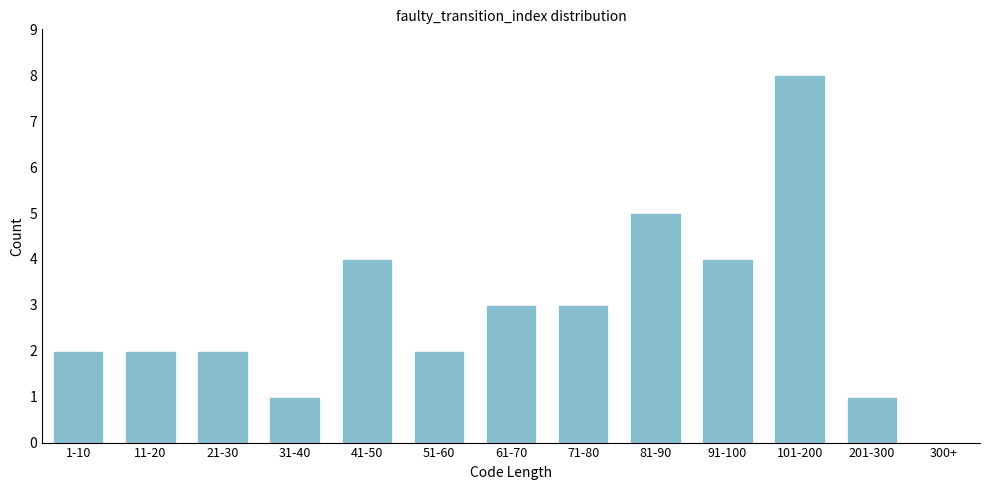

Reading left to right, extract all data points from this chart.

1-10=2	11-20=2	21-30=2	31-40=1	41-50=4	51-60=2	61-70=3	71-80=3	81-90=5	91-100=4	101-200=8	201-300=1	300+=0